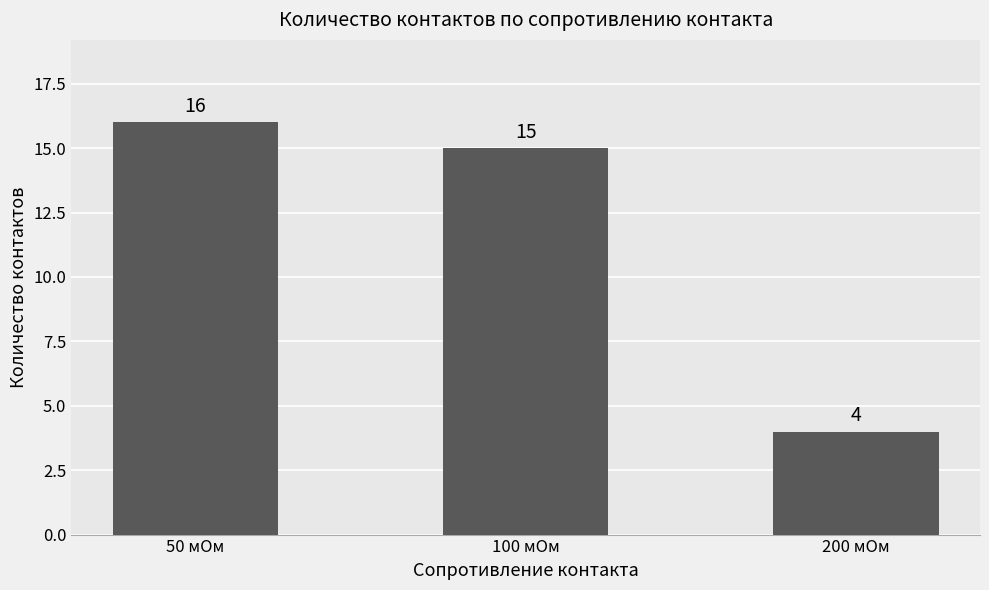

Reading left to right, transcribe all the data shown in this chart.

50 мОм=16	100 мОм=15	200 мОм=4